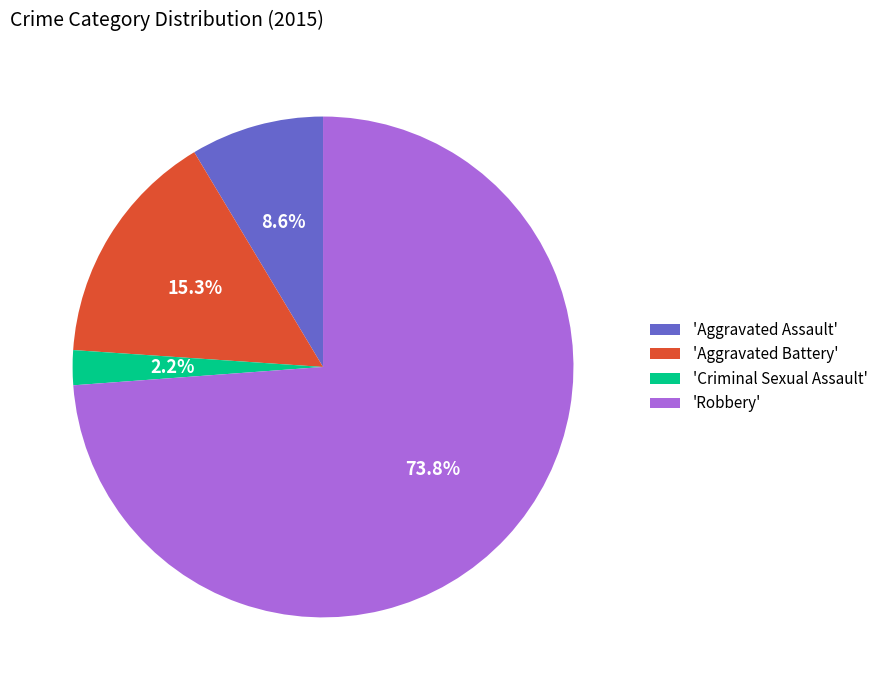

What is the majority slice?

'Robbery'